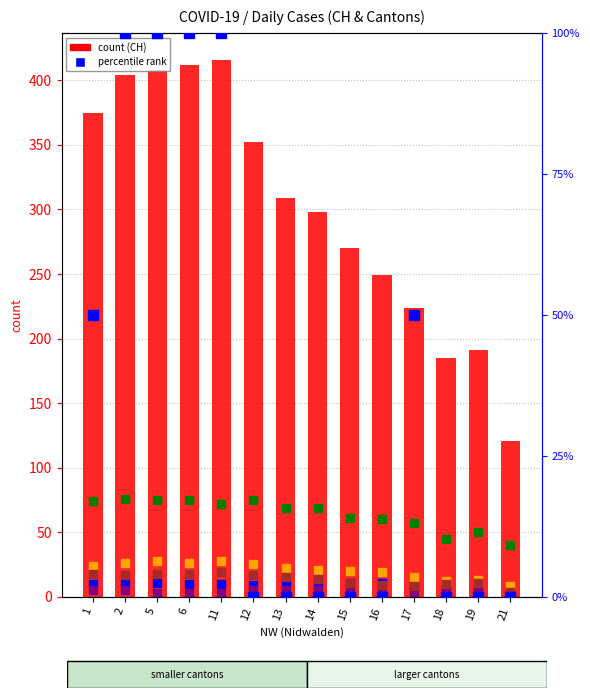

What is the sum of all CH values?

4214